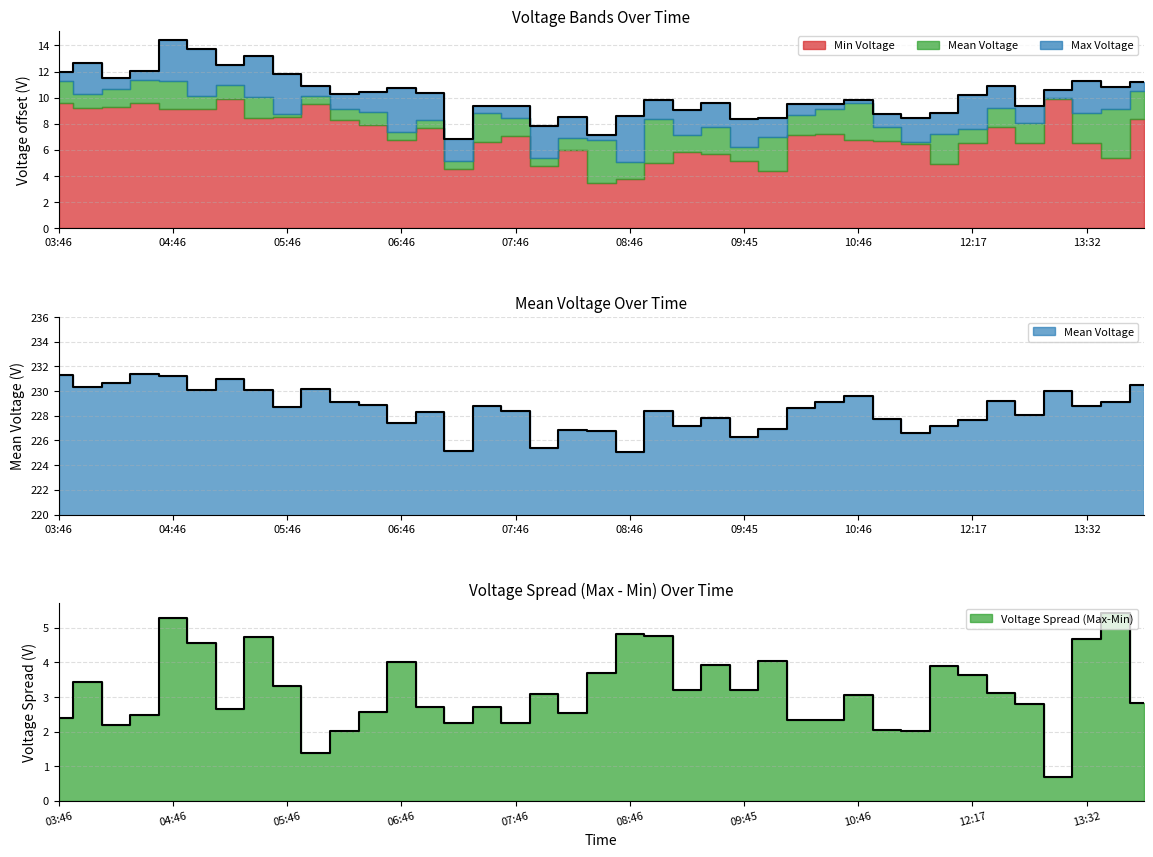

What is the difference between the second highest and minimum values in the Max Voltage series?

6.9